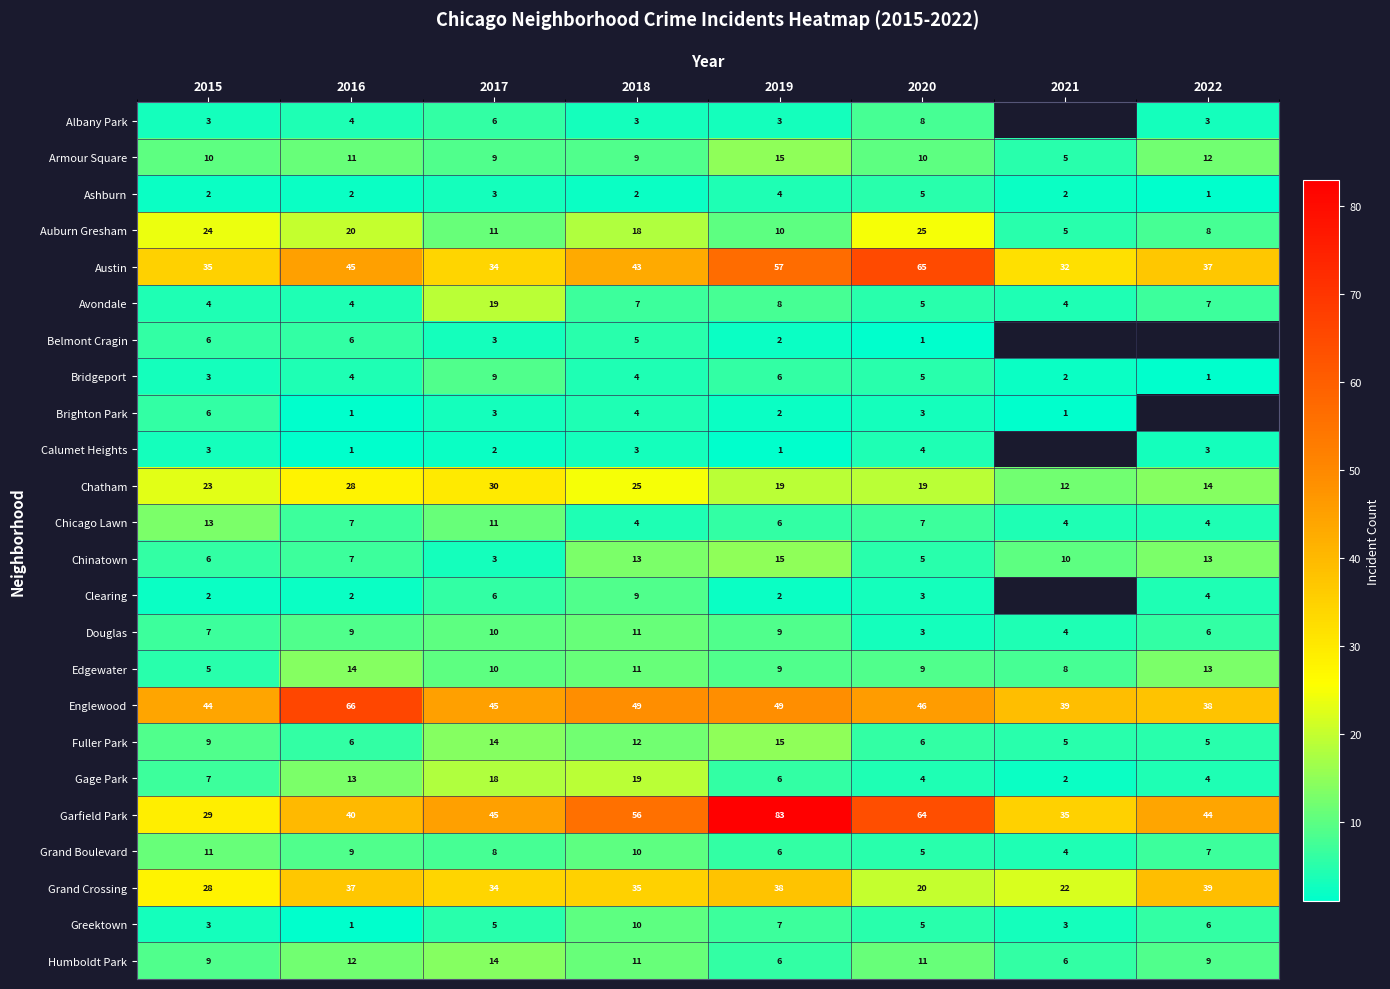

What is the sum of all Humboldt Park values?

78